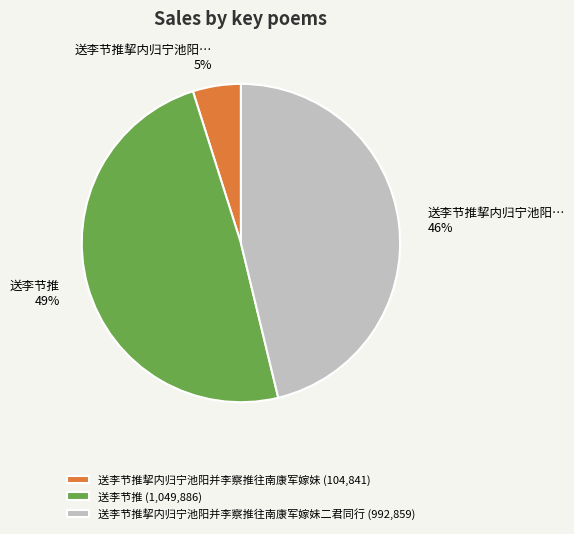

To the nearest percent, what percentage of the pie is 送李节推 (1,049,886)?

49%